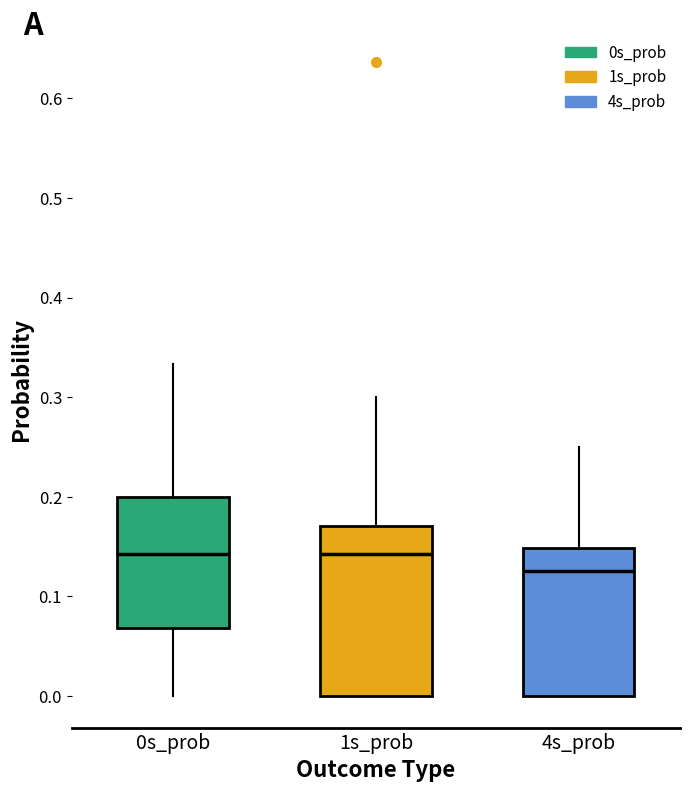

Reading left to right, transcribe this box plot: for each box, give where its median line is, the range the box spans, and where its two whiskers end, as read against the y-axis. The values are not printed on the chart, so give them approximately, as read against the axis.

0s_prob: median 0.14, box 0.07 to 0.20, whiskers 0.00 to 0.33
1s_prob: median 0.14, box 0.00 to 0.17, whiskers 0.00 to 0.30
4s_prob: median 0.13, box 0.00 to 0.15, whiskers 0.00 to 0.25